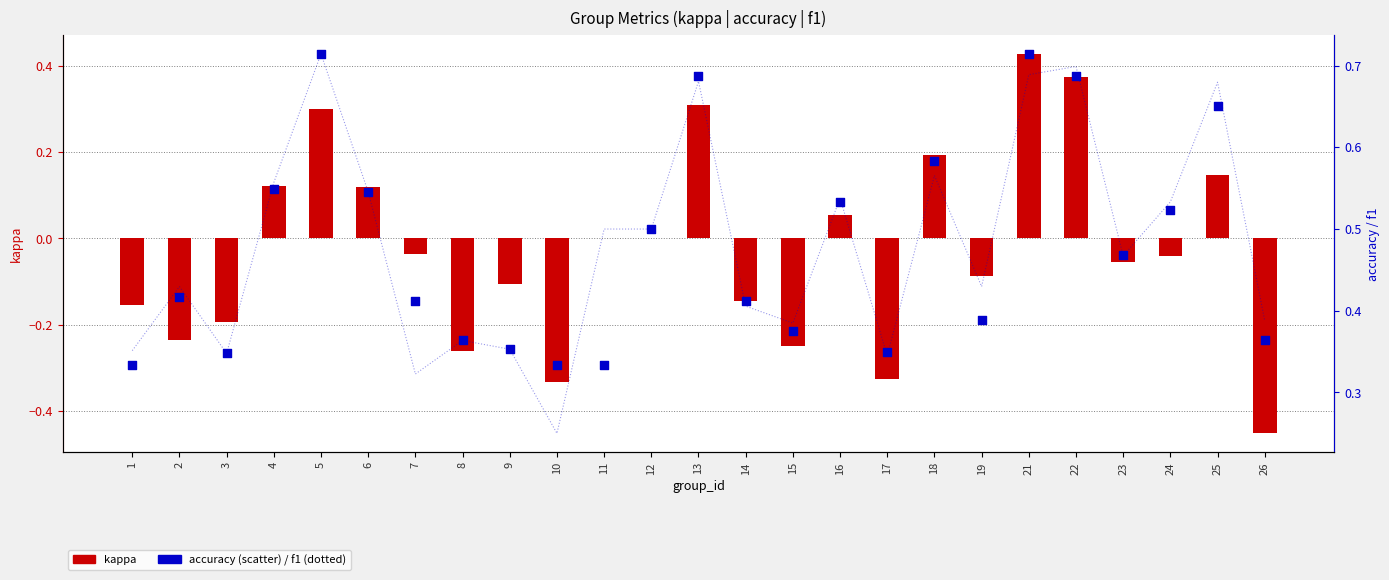

Which series has the largest total across all categories?

f1